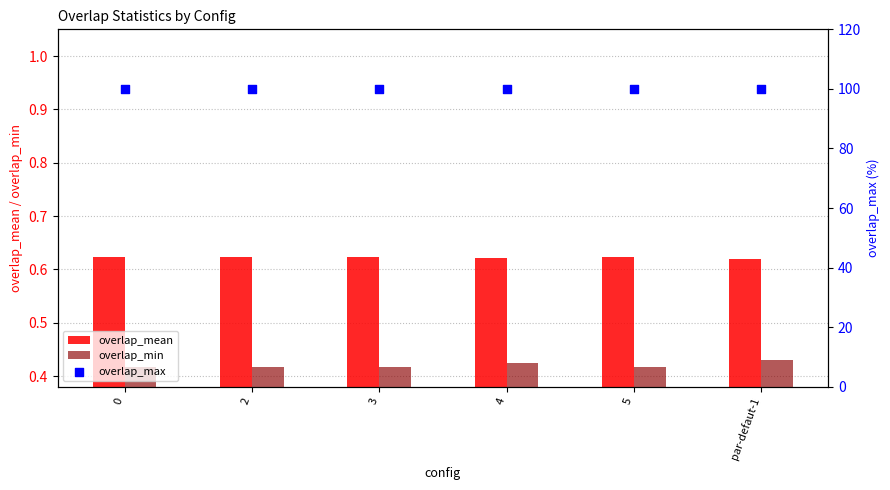

What are all the series names shown in the legend?

overlap_mean, overlap_min, overlap_max